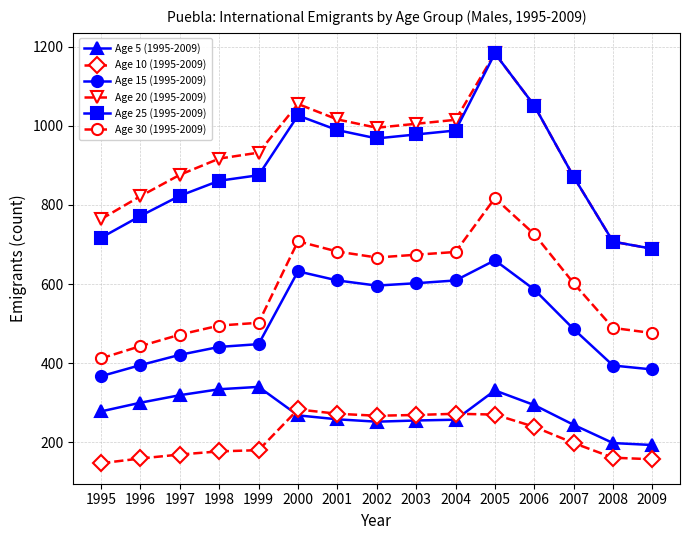

What is the value of the Age 25 (1995-2009) point at the 5th from the left?

875